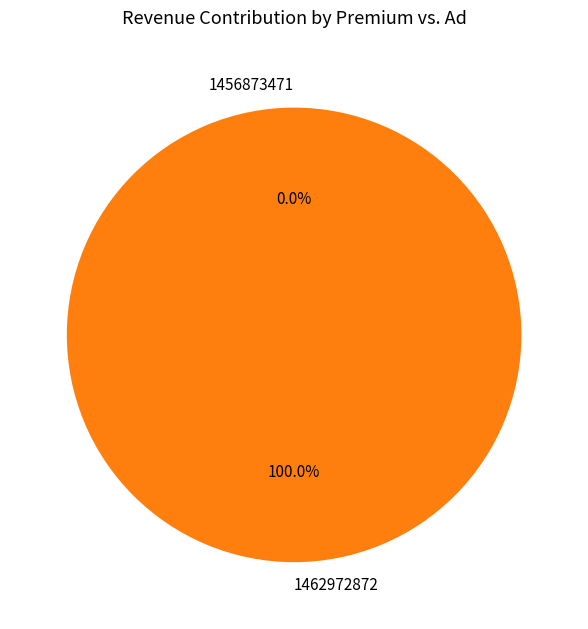

To the nearest percent, what portion does 1462972872 represent?

100%